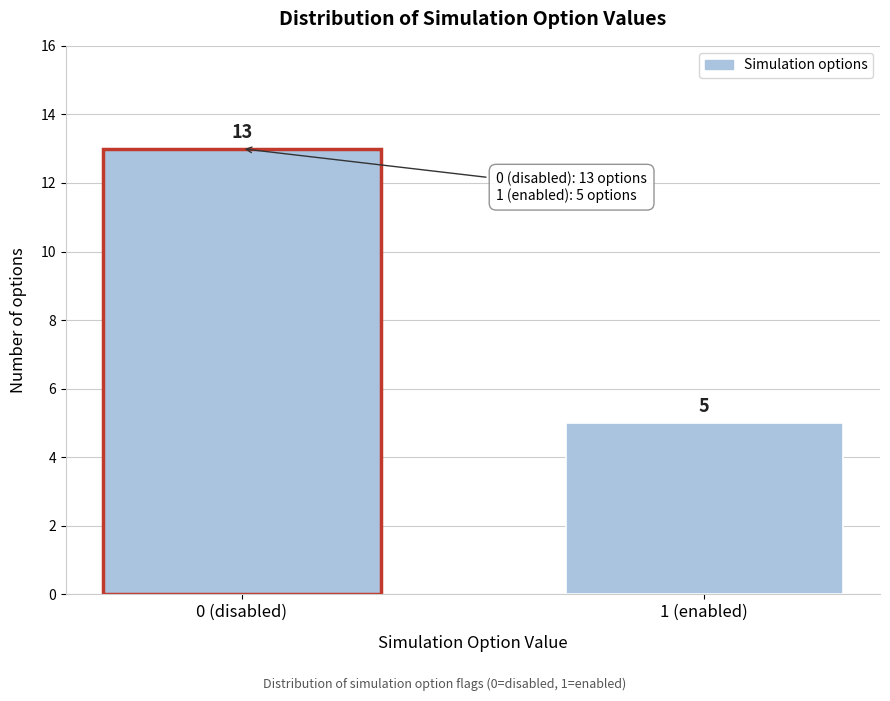

Reading left to right, extract all data points from this chart.

0 (disabled)=13	1 (enabled)=5